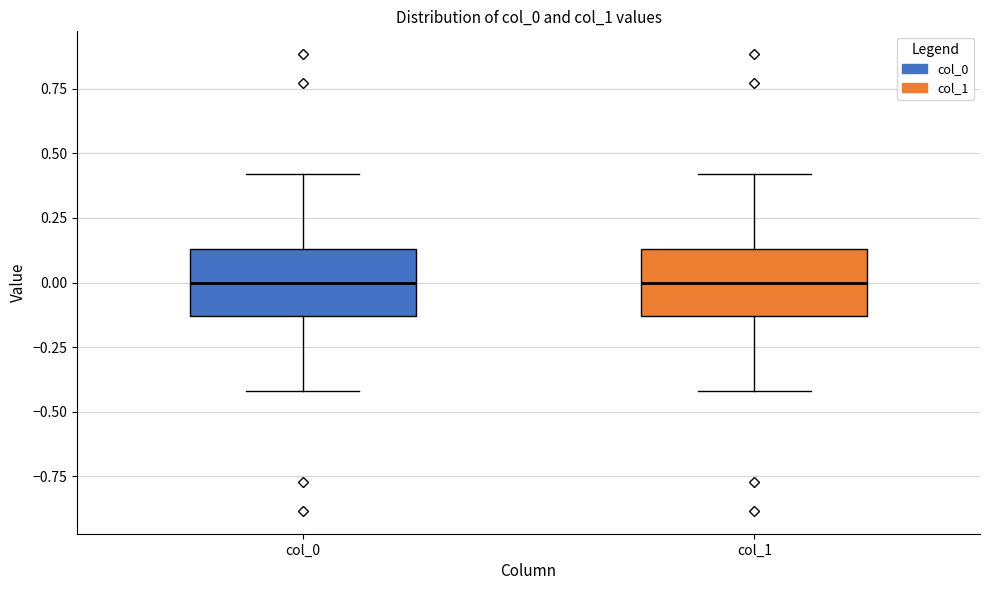

Reading left to right, transcribe this box plot: for each box, give where its median line is, the range the box spans, and where its two whiskers end, as read against the y-axis. The values are not printed on the chart, so give them approximately, as read against the axis.

col_0: median 0.00, box -0.15 to 0.15, whiskers -0.40 to 0.40
col_1: median 0.00, box -0.15 to 0.15, whiskers -0.40 to 0.40